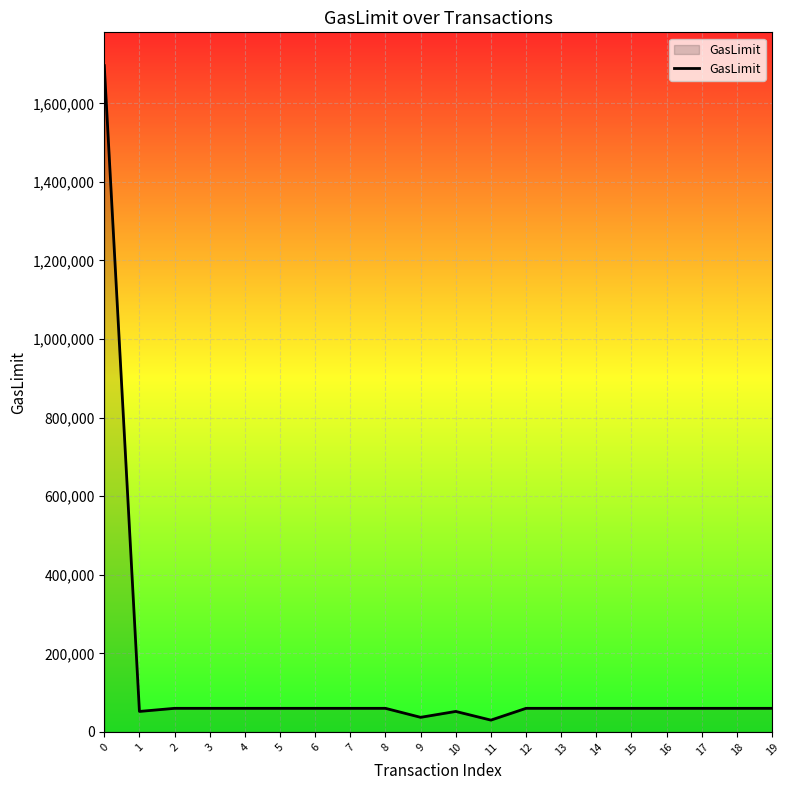

Approximately how many times larger is the value at 0 compared to 17?

28.3